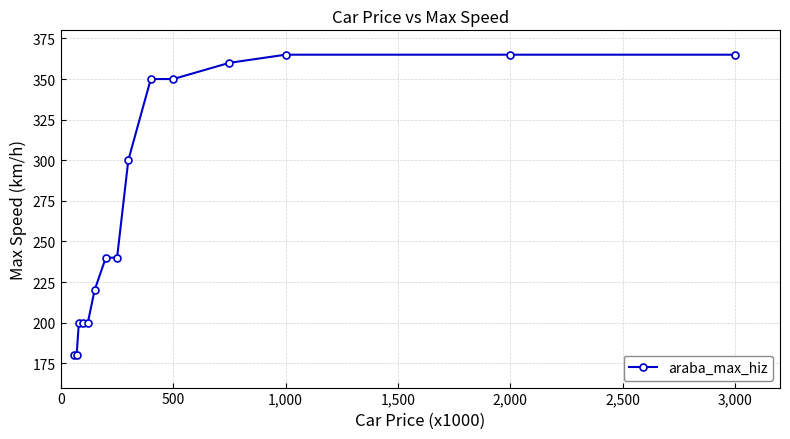

What is the greatest value displayed?

365